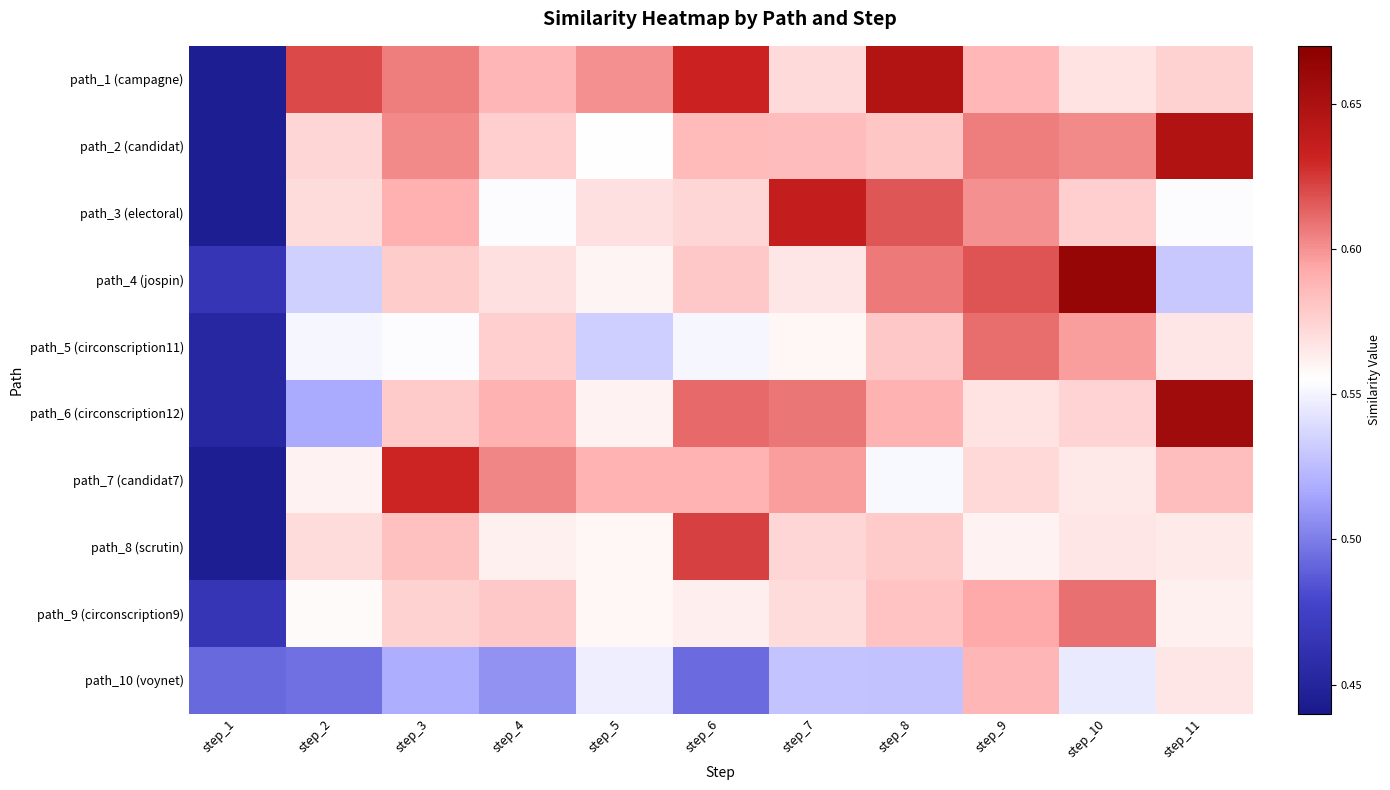

Reading left to right, transcribe all the data shown in this chart.

path_1 (campagne): step_1=0.4	step_2=0.6	step_3=0.6	step_4=0.6	step_5=0.6	step_6=0.6	step_7=0.6	step_8=0.6	step_9=0.6	step_10=0.6	step_11=0.6
path_2 (candidat): step_1=0.4	step_2=0.6	step_3=0.6	step_4=0.6	step_5=0.6	step_6=0.6	step_7=0.6	step_8=0.6	step_9=0.6	step_10=0.6	step_11=0.6
path_3 (electoral): step_1=0.4	step_2=0.6	step_3=0.6	step_4=0.6	step_5=0.6	step_6=0.6	step_7=0.6	step_8=0.6	step_9=0.6	step_10=0.6	step_11=0.6
path_4 (jospin): step_1=0.5	step_2=0.5	step_3=0.6	step_4=0.6	step_5=0.6	step_6=0.6	step_7=0.6	step_8=0.6	step_9=0.6	step_10=0.7	step_11=0.5
path_5 (circonscription11): step_1=0.5	step_2=0.6	step_3=0.6	step_4=0.6	step_5=0.5	step_6=0.6	step_7=0.6	step_8=0.6	step_9=0.6	step_10=0.6	step_11=0.6
path_6 (circonscription12): step_1=0.5	step_2=0.5	step_3=0.6	step_4=0.6	step_5=0.6	step_6=0.6	step_7=0.6	step_8=0.6	step_9=0.6	step_10=0.6	step_11=0.7
path_7 (candidat7): step_1=0.4	step_2=0.6	step_3=0.6	step_4=0.6	step_5=0.6	step_6=0.6	step_7=0.6	step_8=0.6	step_9=0.6	step_10=0.6	step_11=0.6
path_8 (scrutin): step_1=0.4	step_2=0.6	step_3=0.6	step_4=0.6	step_5=0.6	step_6=0.6	step_7=0.6	step_8=0.6	step_9=0.6	step_10=0.6	step_11=0.6
path_9 (circonscription9): step_1=0.5	step_2=0.6	step_3=0.6	step_4=0.6	step_5=0.6	step_6=0.6	step_7=0.6	step_8=0.6	step_9=0.6	step_10=0.6	step_11=0.6
path_10 (voynet): step_1=0.5	step_2=0.5	step_3=0.5	step_4=0.5	step_5=0.5	step_6=0.5	step_7=0.5	step_8=0.5	step_9=0.6	step_10=0.5	step_11=0.6